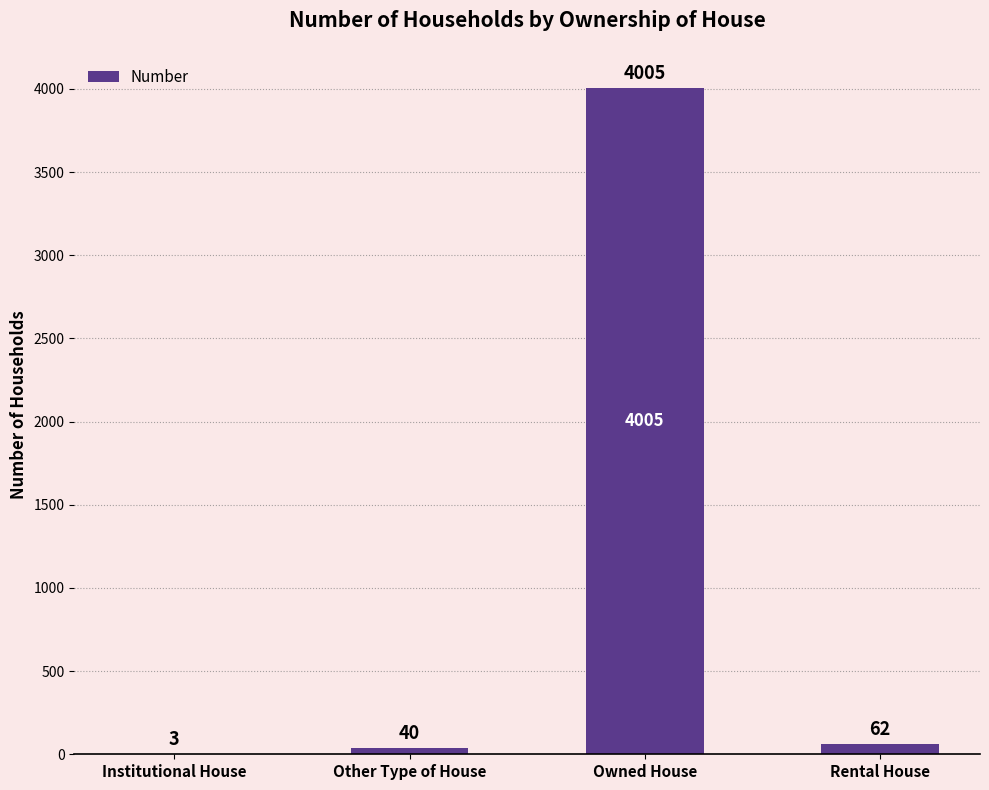

Reading right to left, transcribe all the data shown in this chart.

Rental House=62	Owned House=4005	Other Type of House=40	Institutional House=3